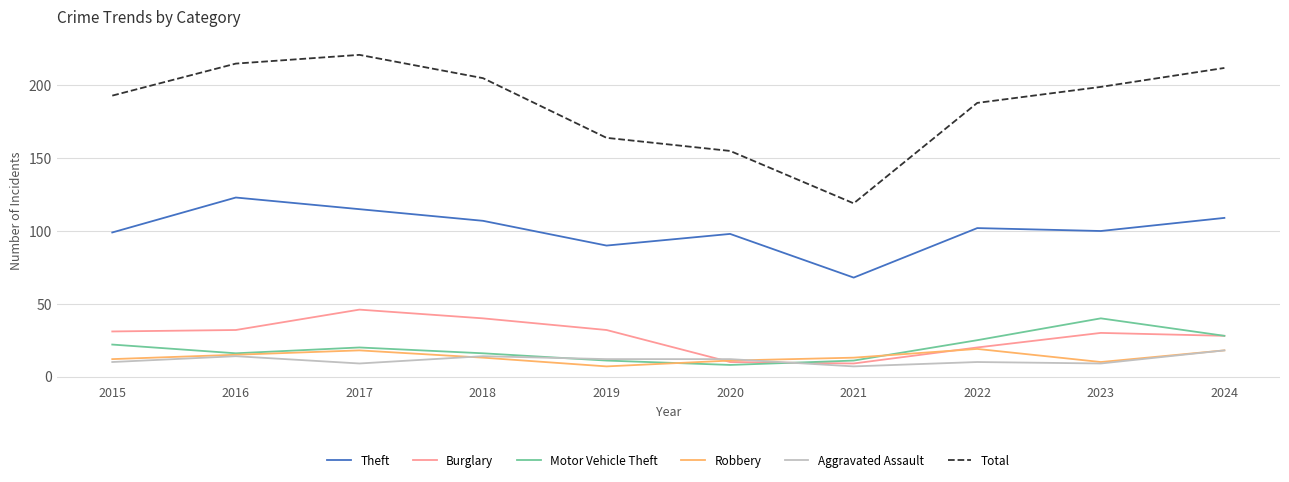

True or false: Robbery and Total intersect in this chart.

False